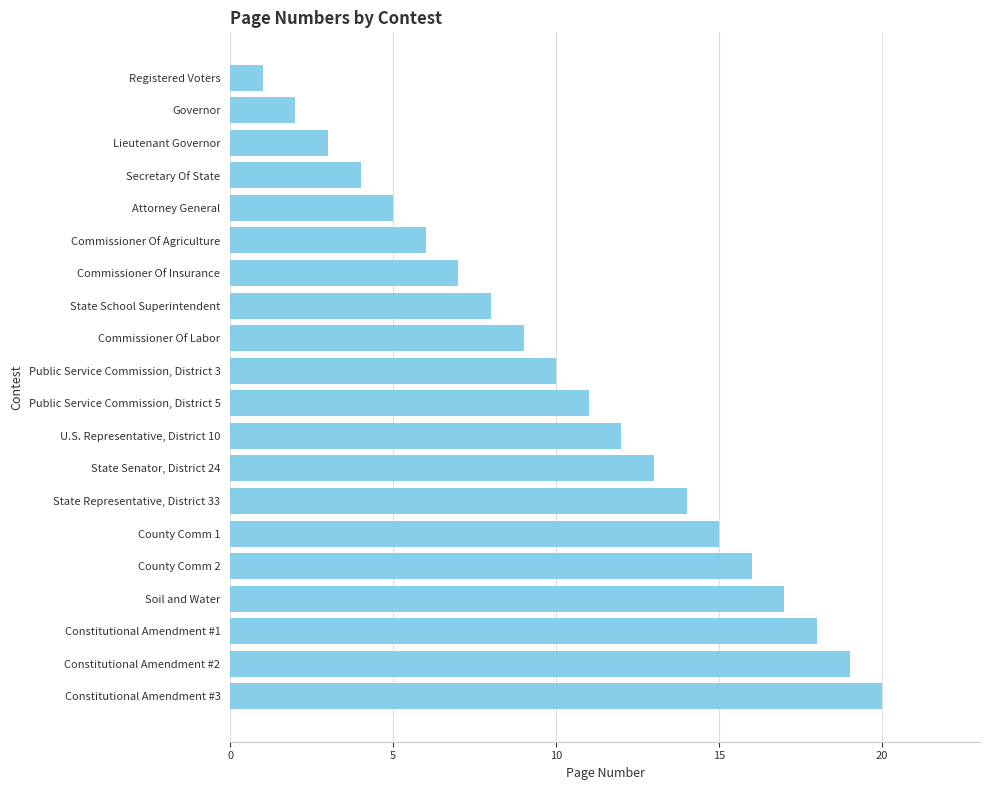

Are the bars horizontal?

Yes